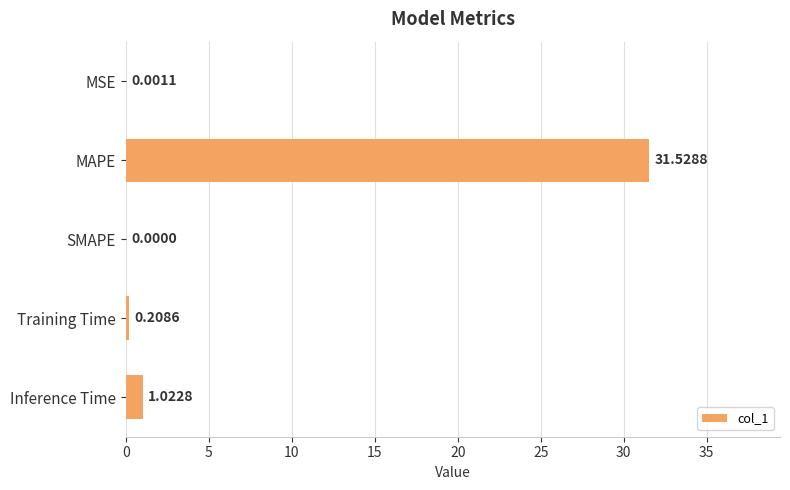

Are the bars horizontal?

Yes